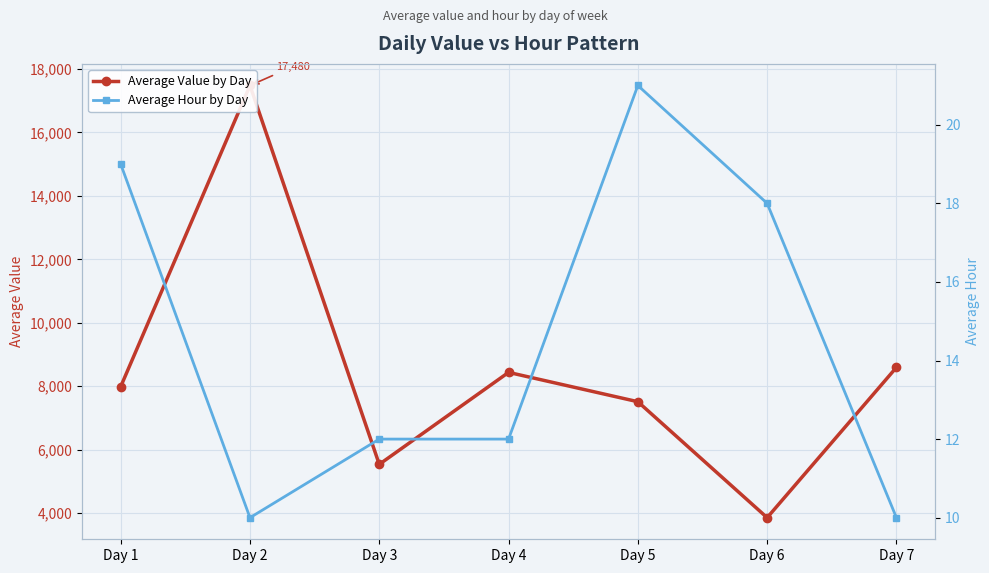

What is the greatest value displayed?

17480